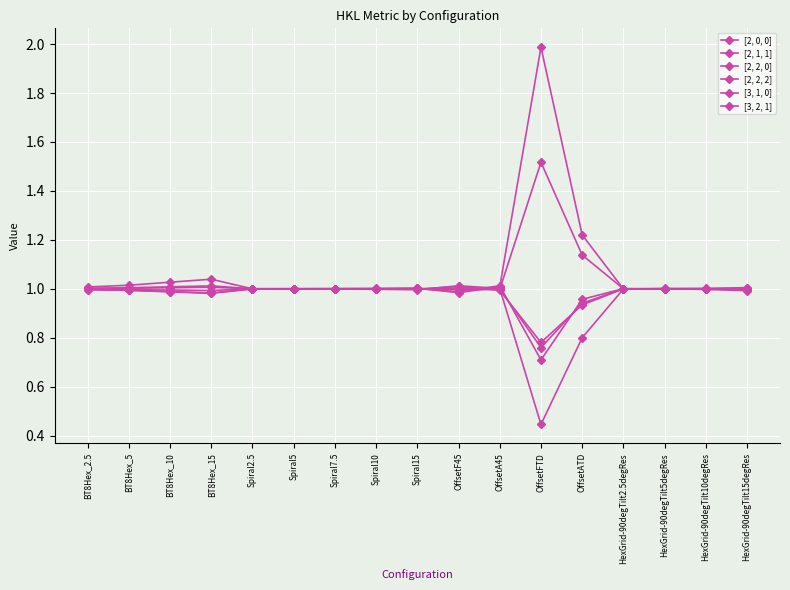

Does the chart have visible grid lines?

Yes